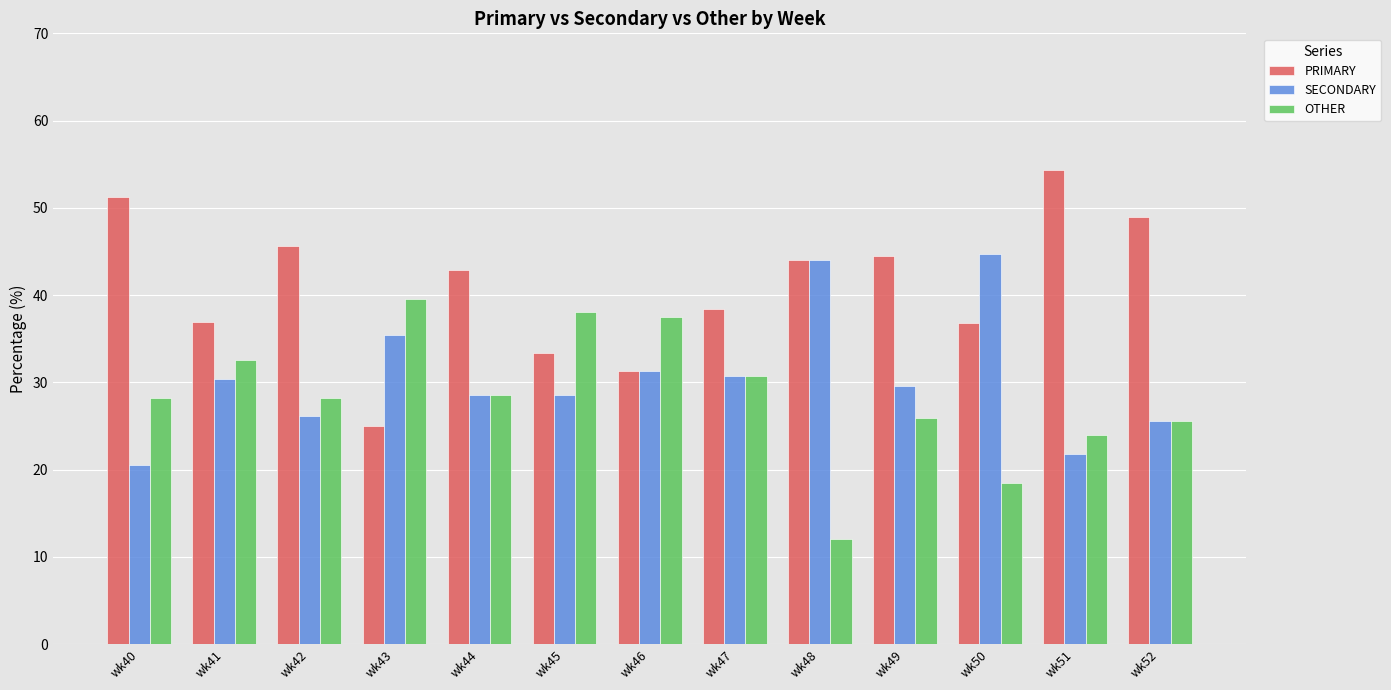

List the series in order of their peak value, highest first.

PRIMARY, SECONDARY, OTHER